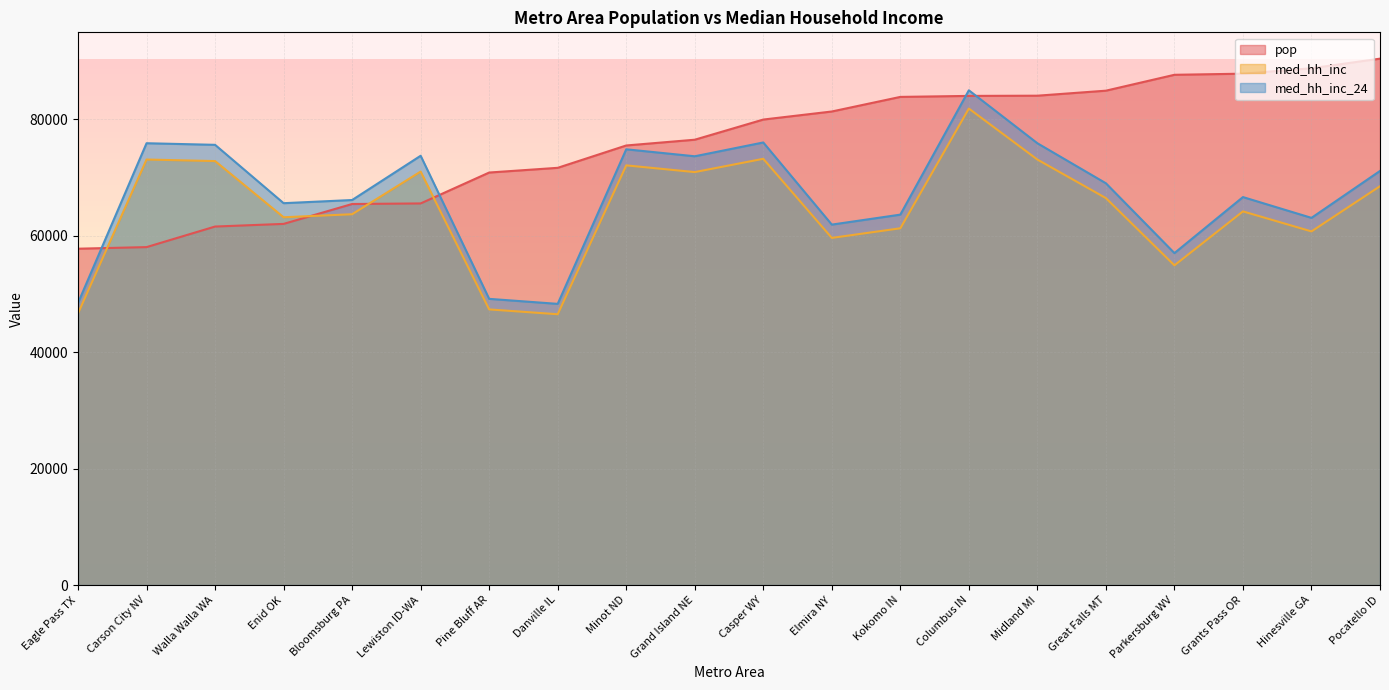

What is the difference between the highest and lowest values at Columbus IN?

3133.8